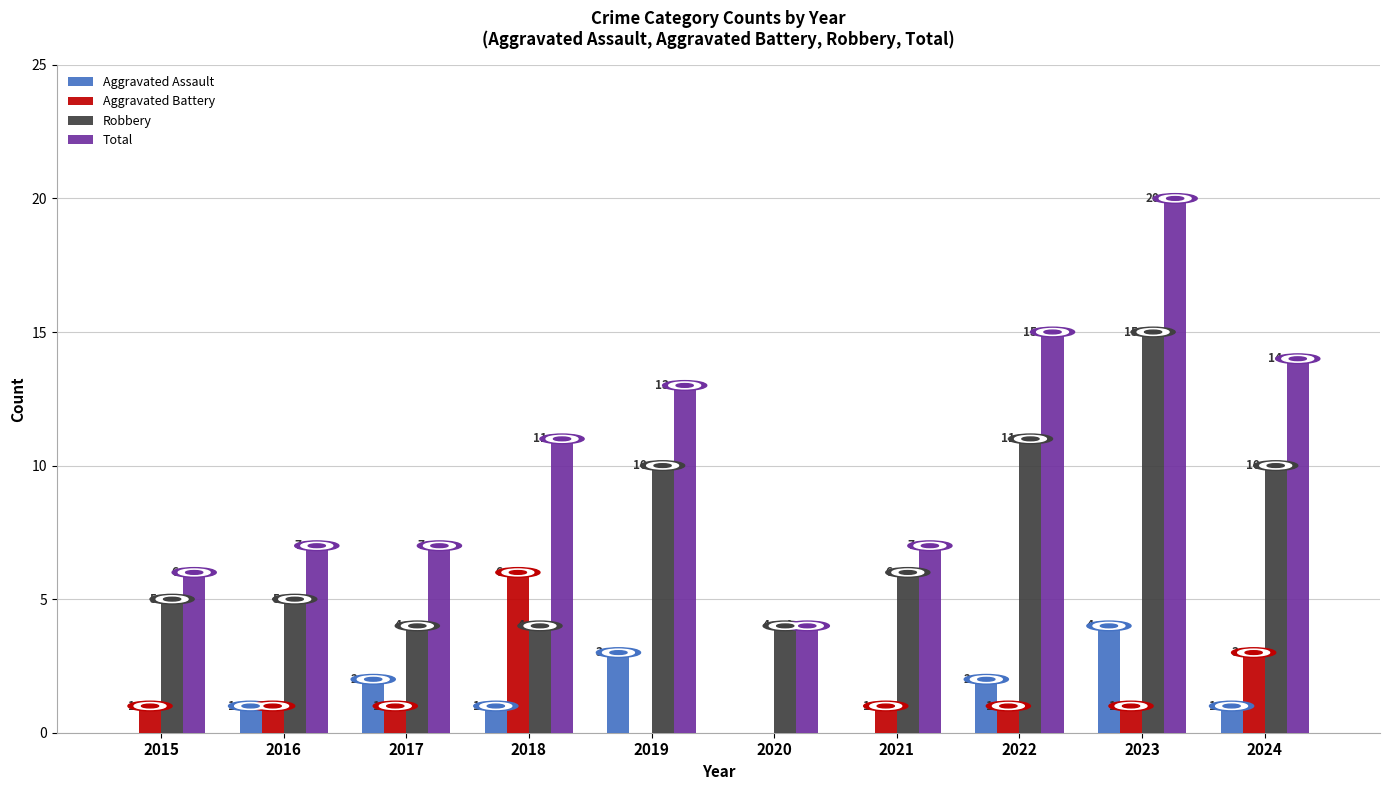

Which series has the largest range (max minus min)?

Total